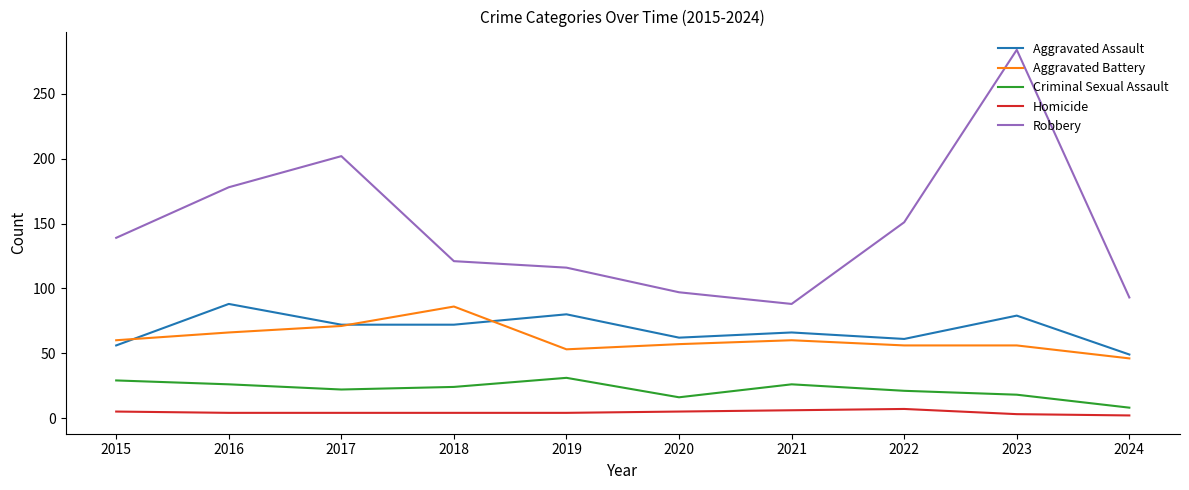

Which series has the largest range (max minus min)?

Robbery